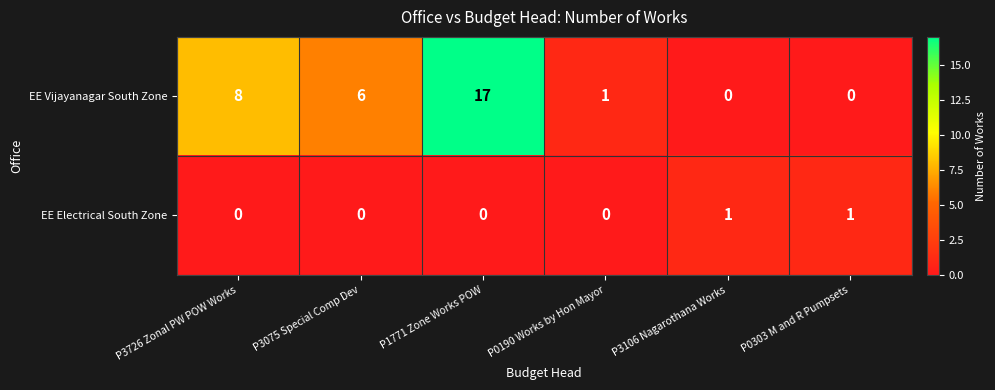

What is the sum of the EE Vijayanagar South Zone values at P0190 Works by Hon Mayor and P3075 Special Comp Dev?

7